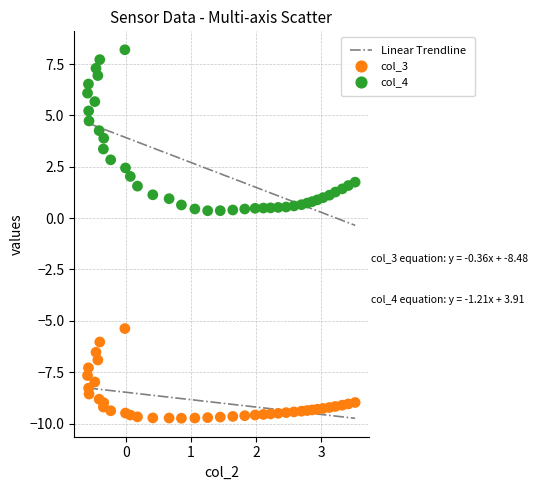

Which series reaches the minimum Y coordinate?

col_3